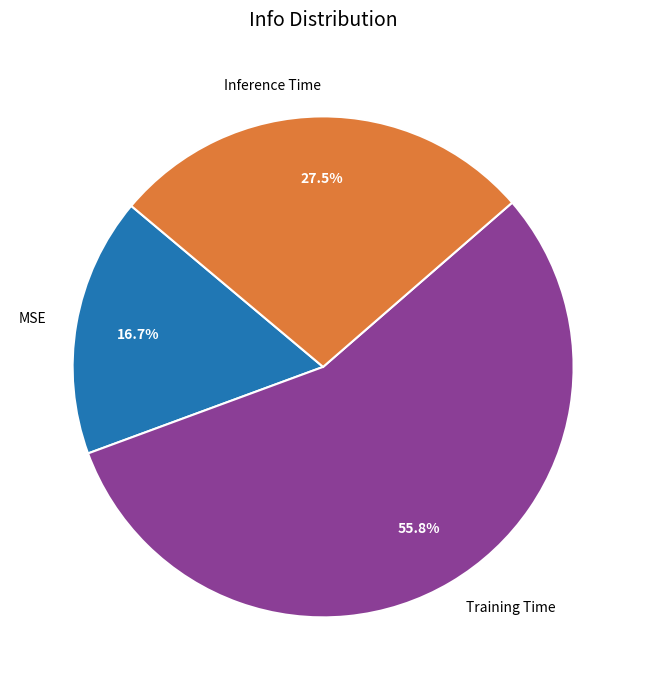

What is the total percentage of MSE and Training Time?

72.5%